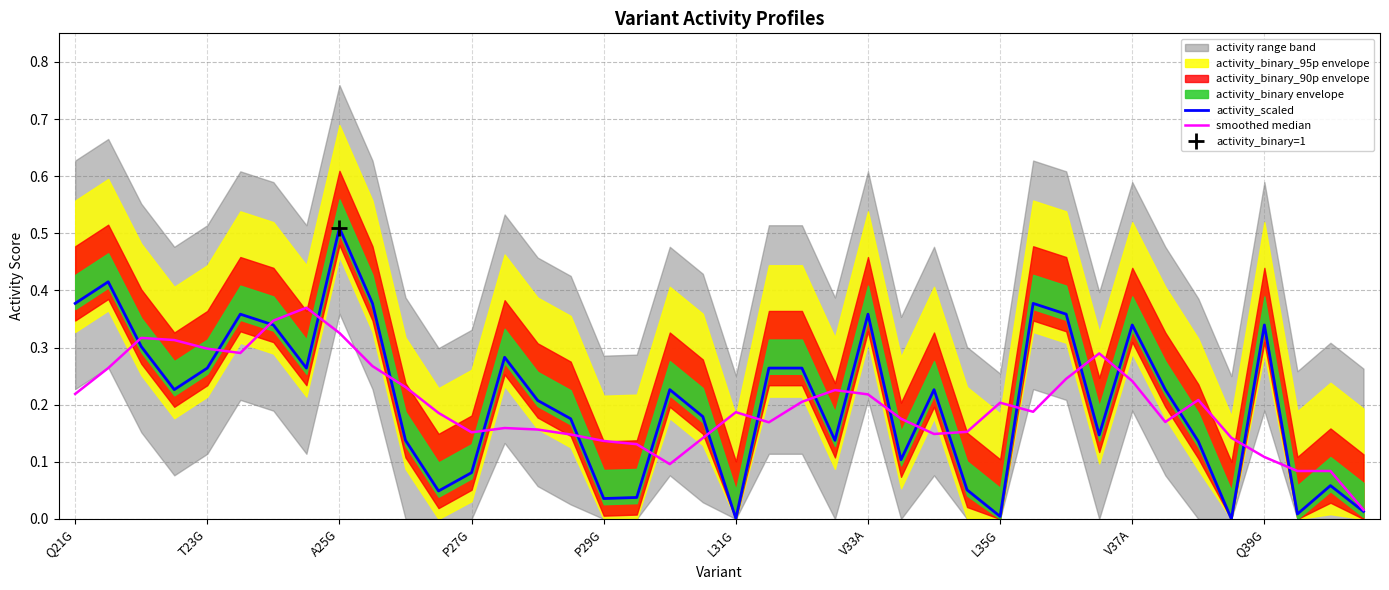

What is the sum of all activity_scaled values?

8.3